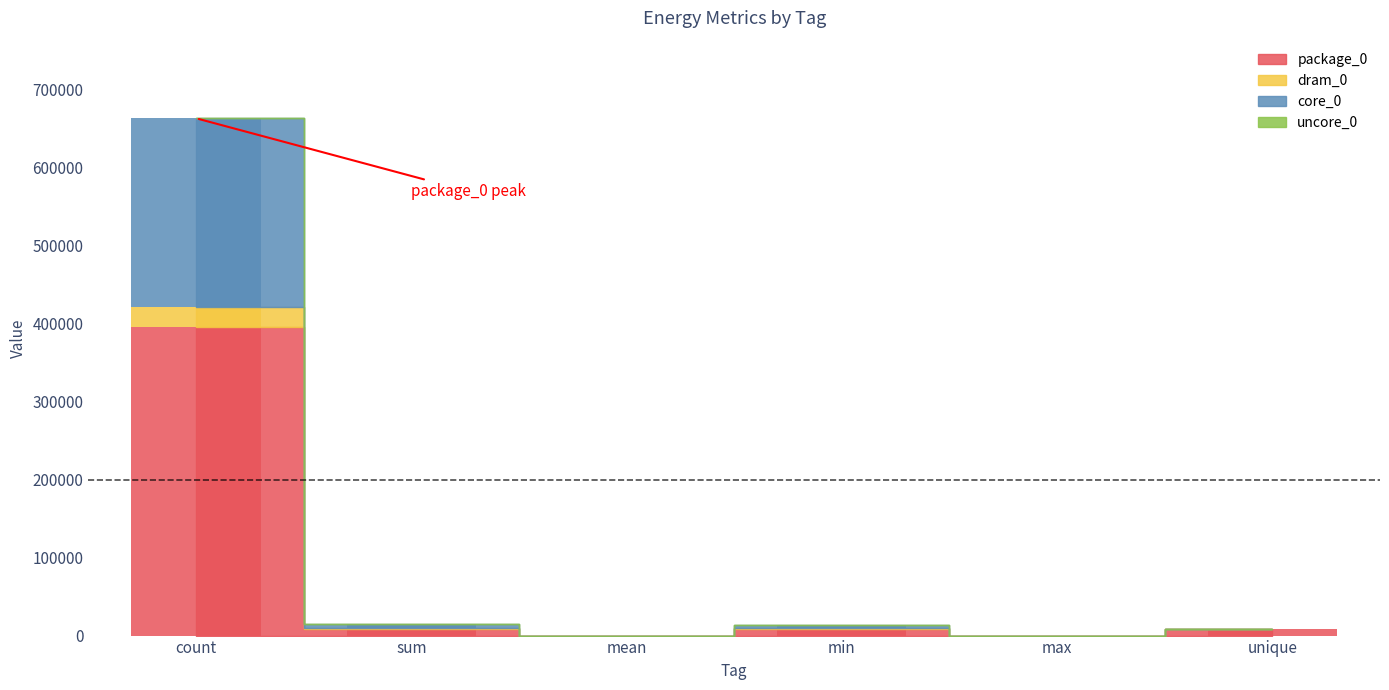

How many data points in package_0 are less than 8545?

3